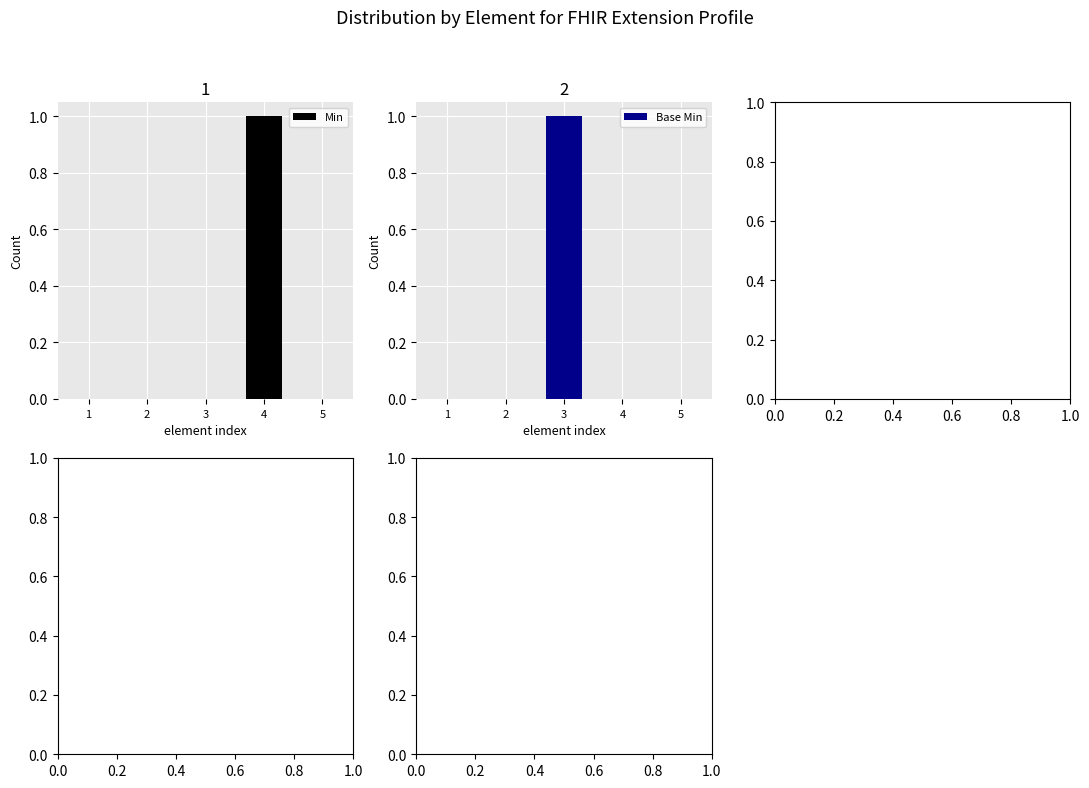

The Min series shows 0 at 2. True or false?

True